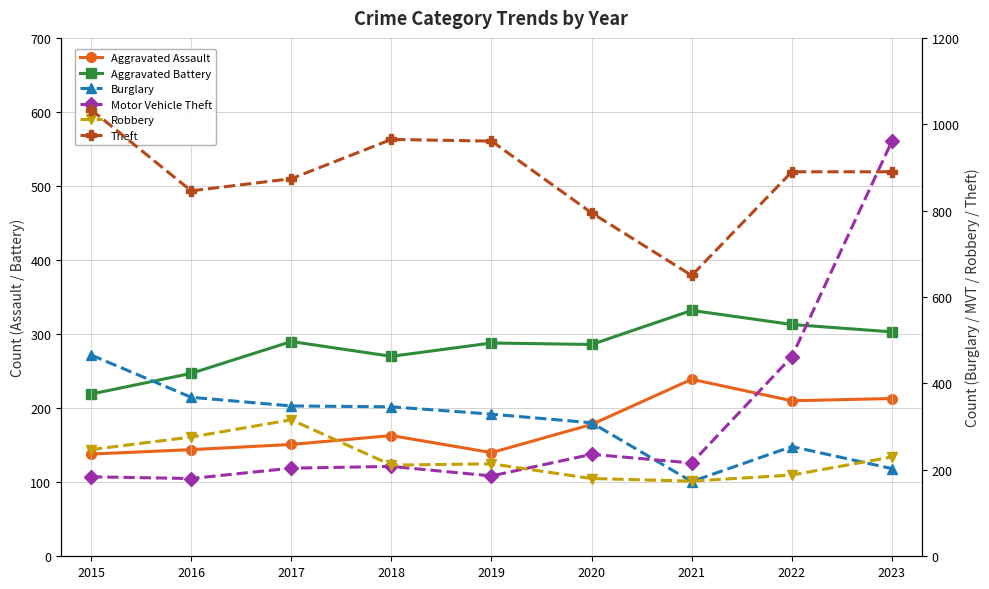

What is the difference between the highest and lowest values at 2020?

617